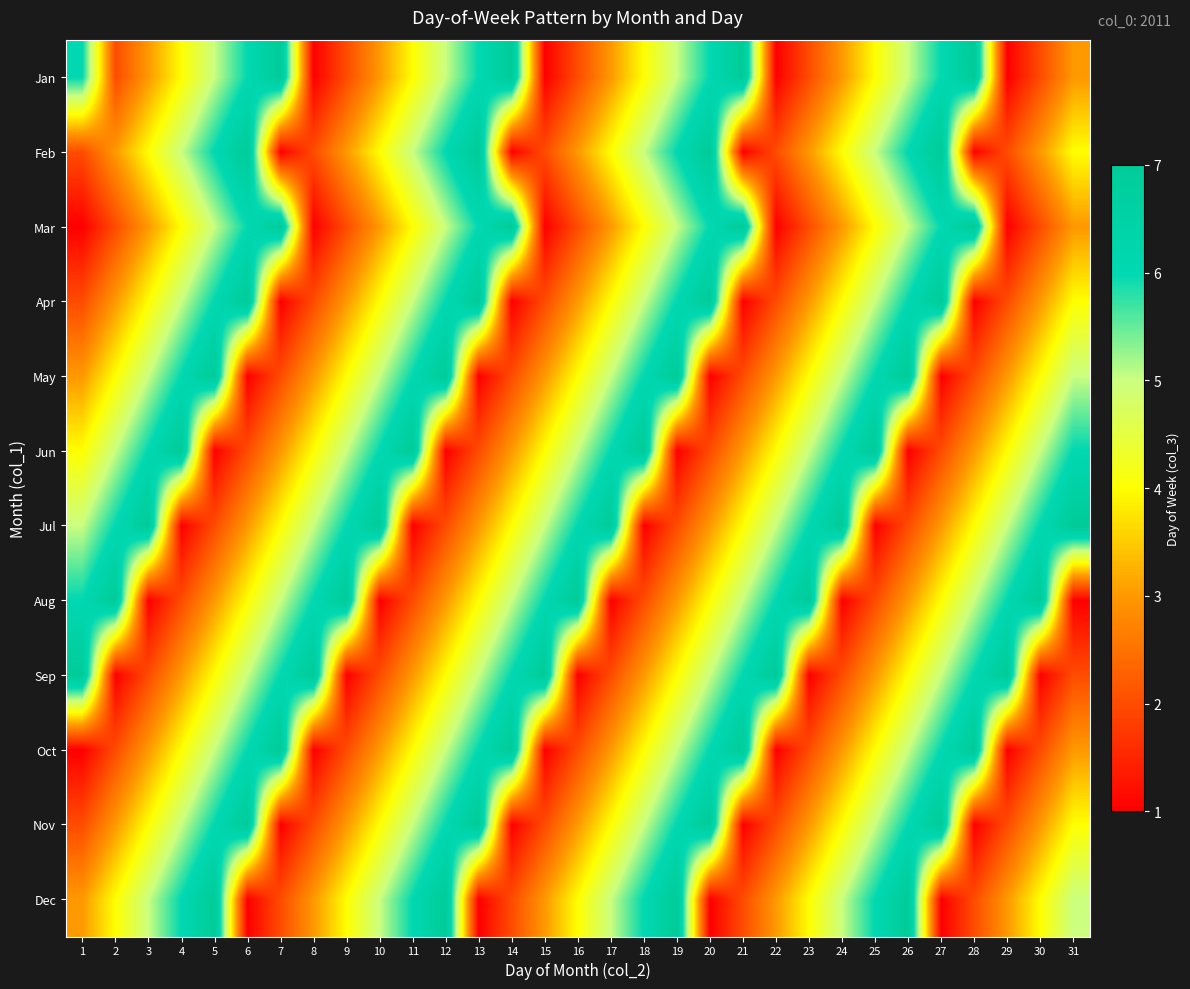

List the series in order of their peak value, highest first.

Jan, Feb, Mar, Apr, May, Jun, Jul, Aug, Sep, Oct, Nov, Dec